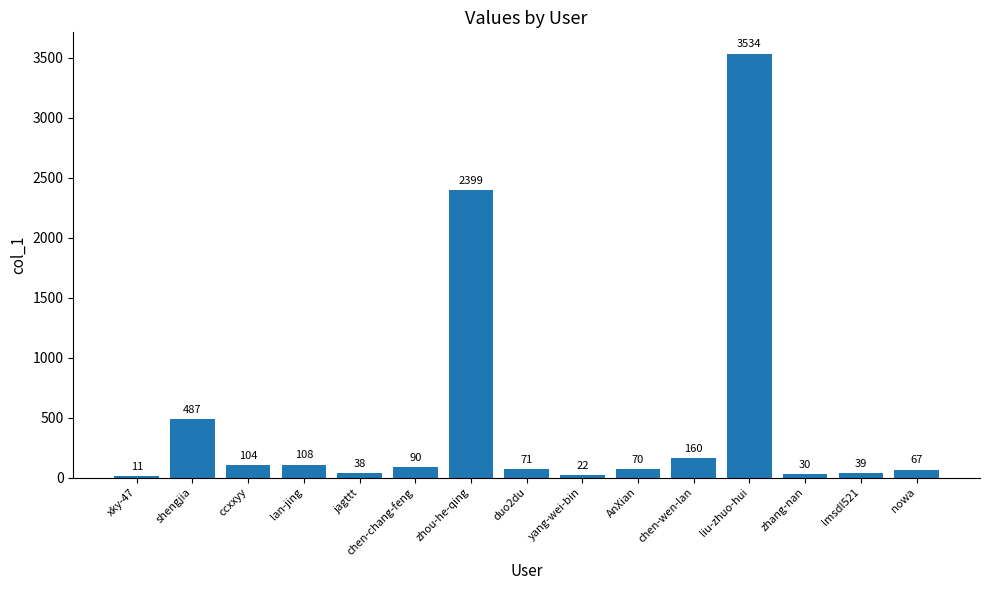

What is the sum of the values at AnXian and ccxxyy?

174